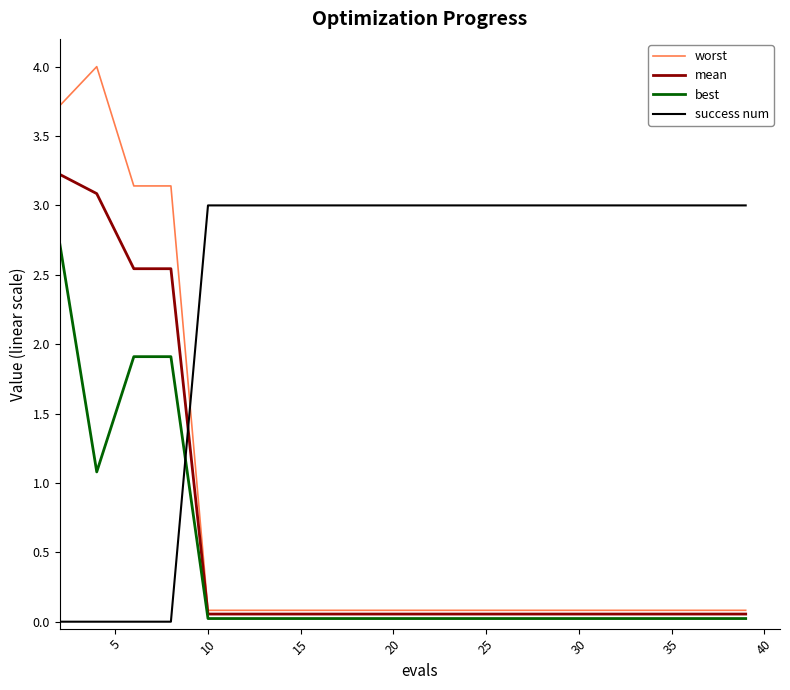

Which series ends up on top after the final intersection of success num and best?

success num